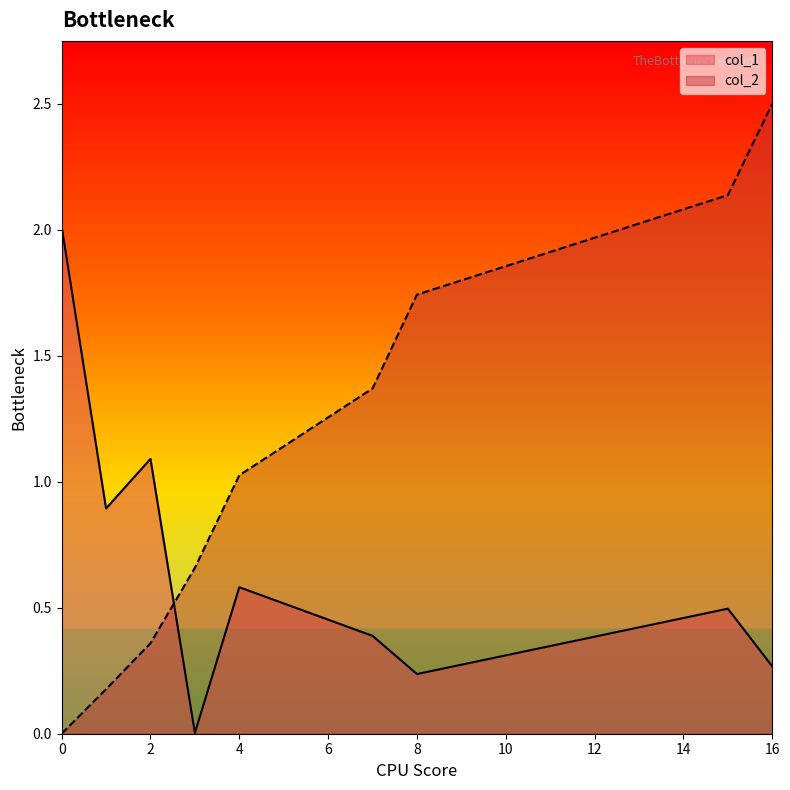

What is the spread (max minus min) of values at 16?

2.2